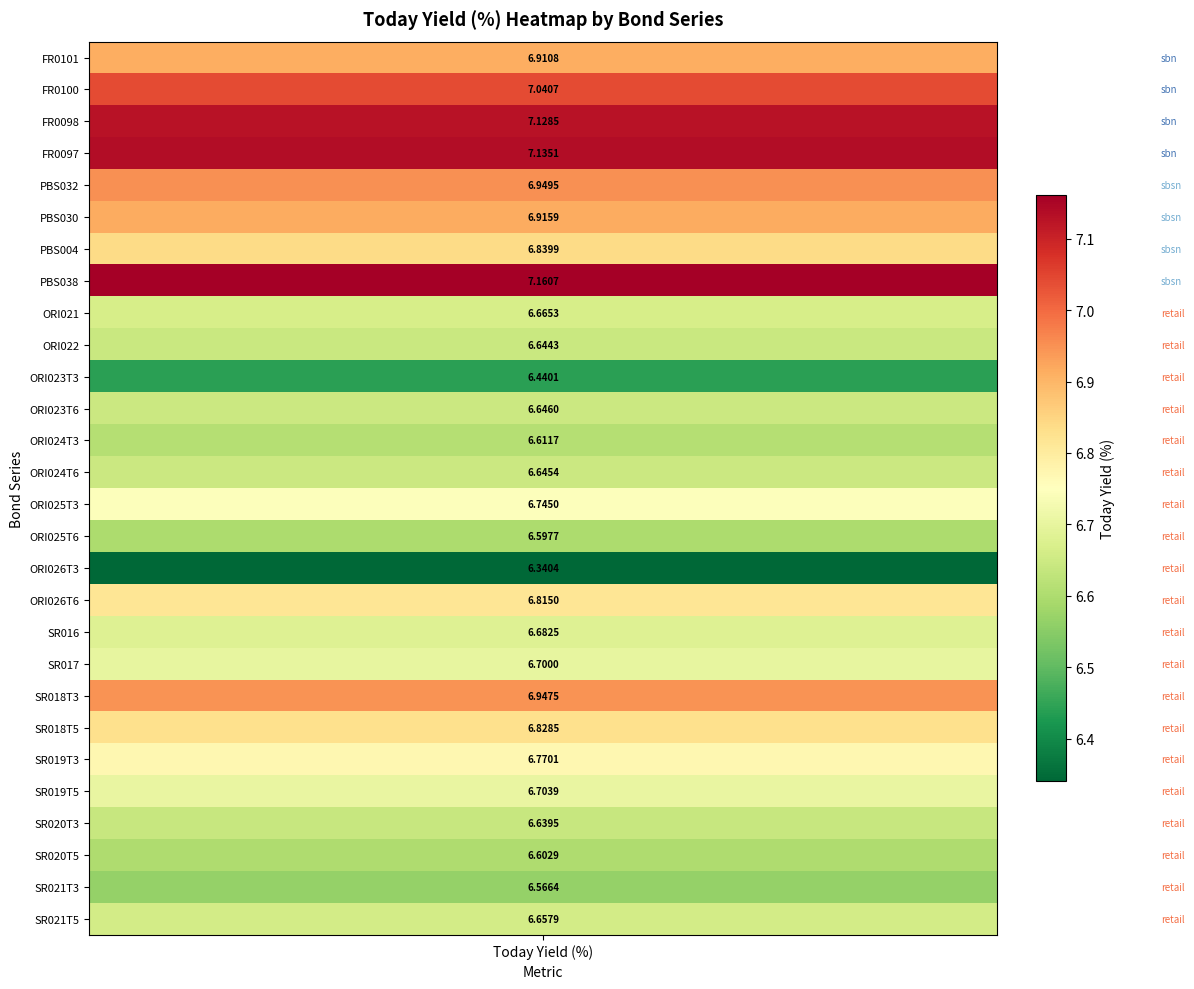

What is the total value across all series at FR0100?

7.0